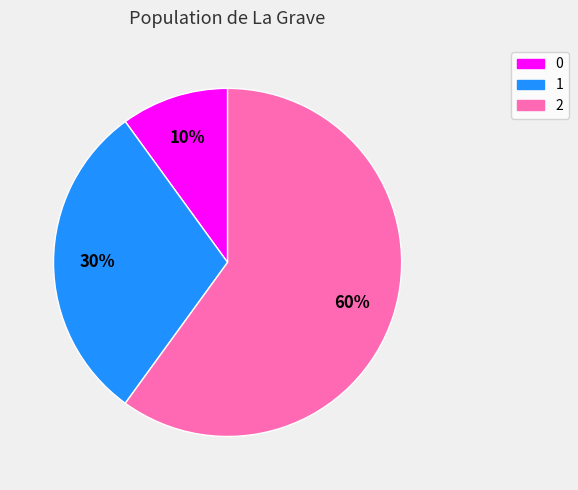

Count the number of slices in the pie.

3